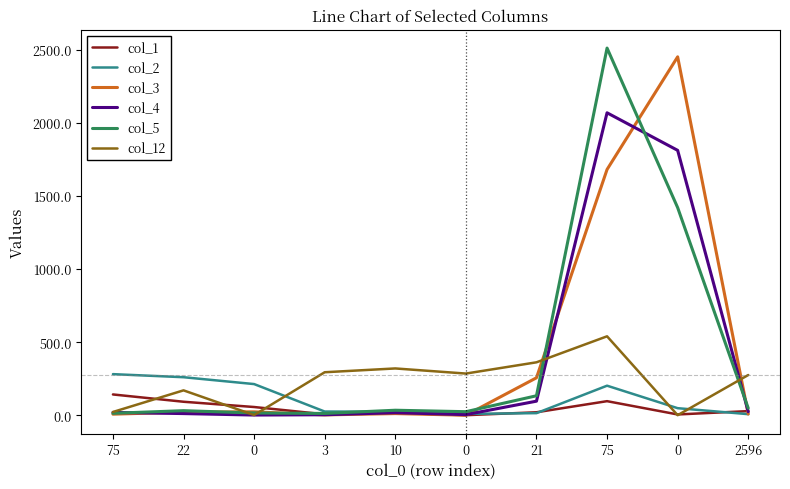

Reading right to left, what are all the values shown in this chart?

col_1: 28	5	96	20	0	16	6	56	92	142
col_2: 7	48	202	14	9	24	25	213	260	281
col_3: 8	2453	1682	256	0	11	2	23	21	7
col_4: 24	1813	2070	96	4	17	3	1	11	19
col_5: 48	1421	2513	133	24	34	12	15	31	13
col_12: 275	0	540	362	285	320	294	1	170	22